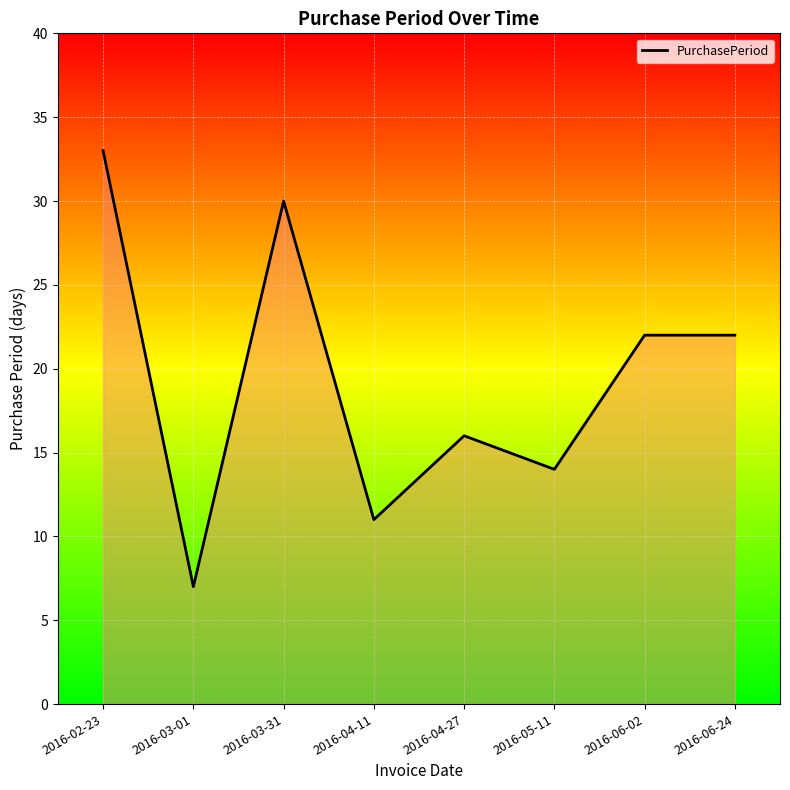

True or false: the data shows 52 at 2016-02-23.

False